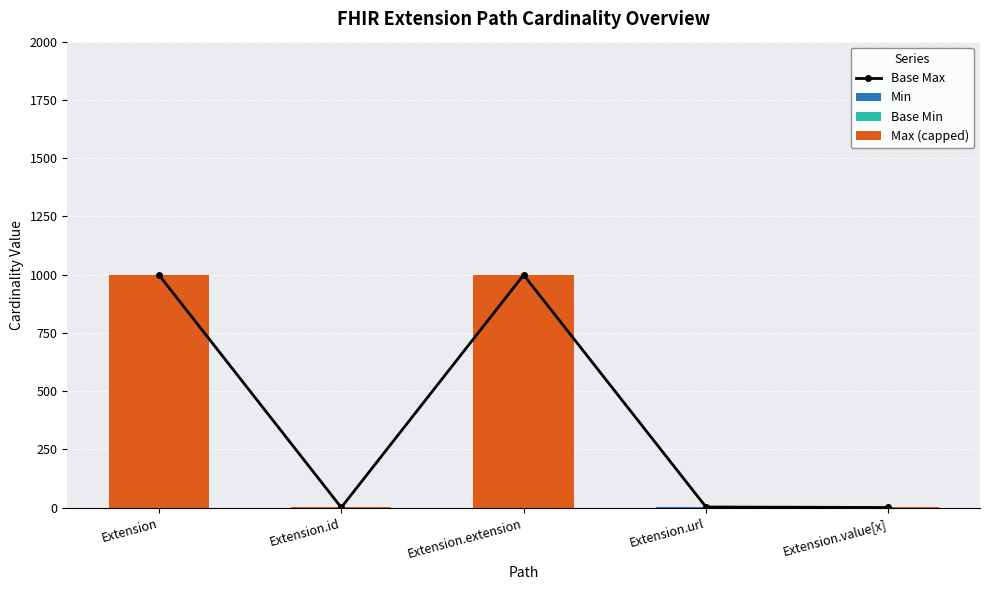

At how many categories does at least one series exceed 763?

2